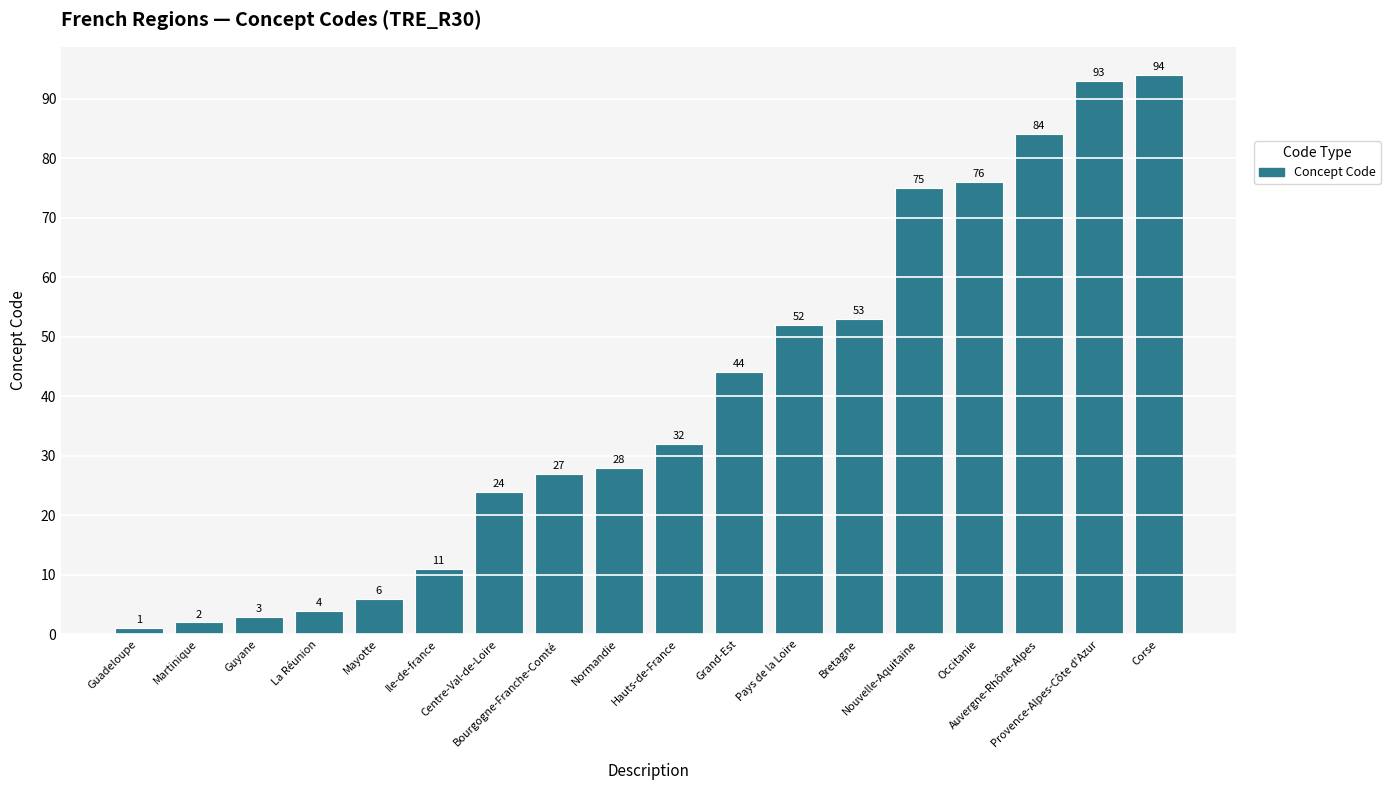

Does the chart contain any negative values?

No